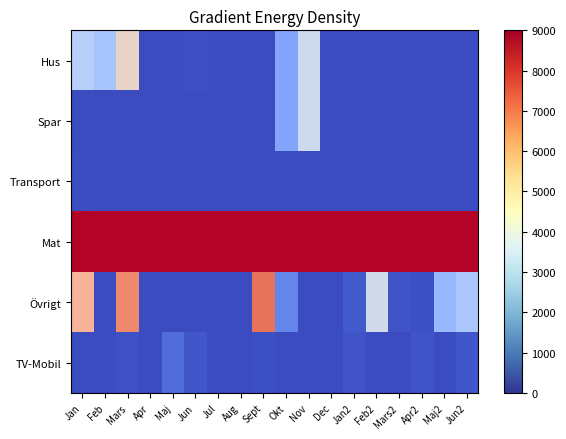

Which series has the widest spread of values?

Övrigt